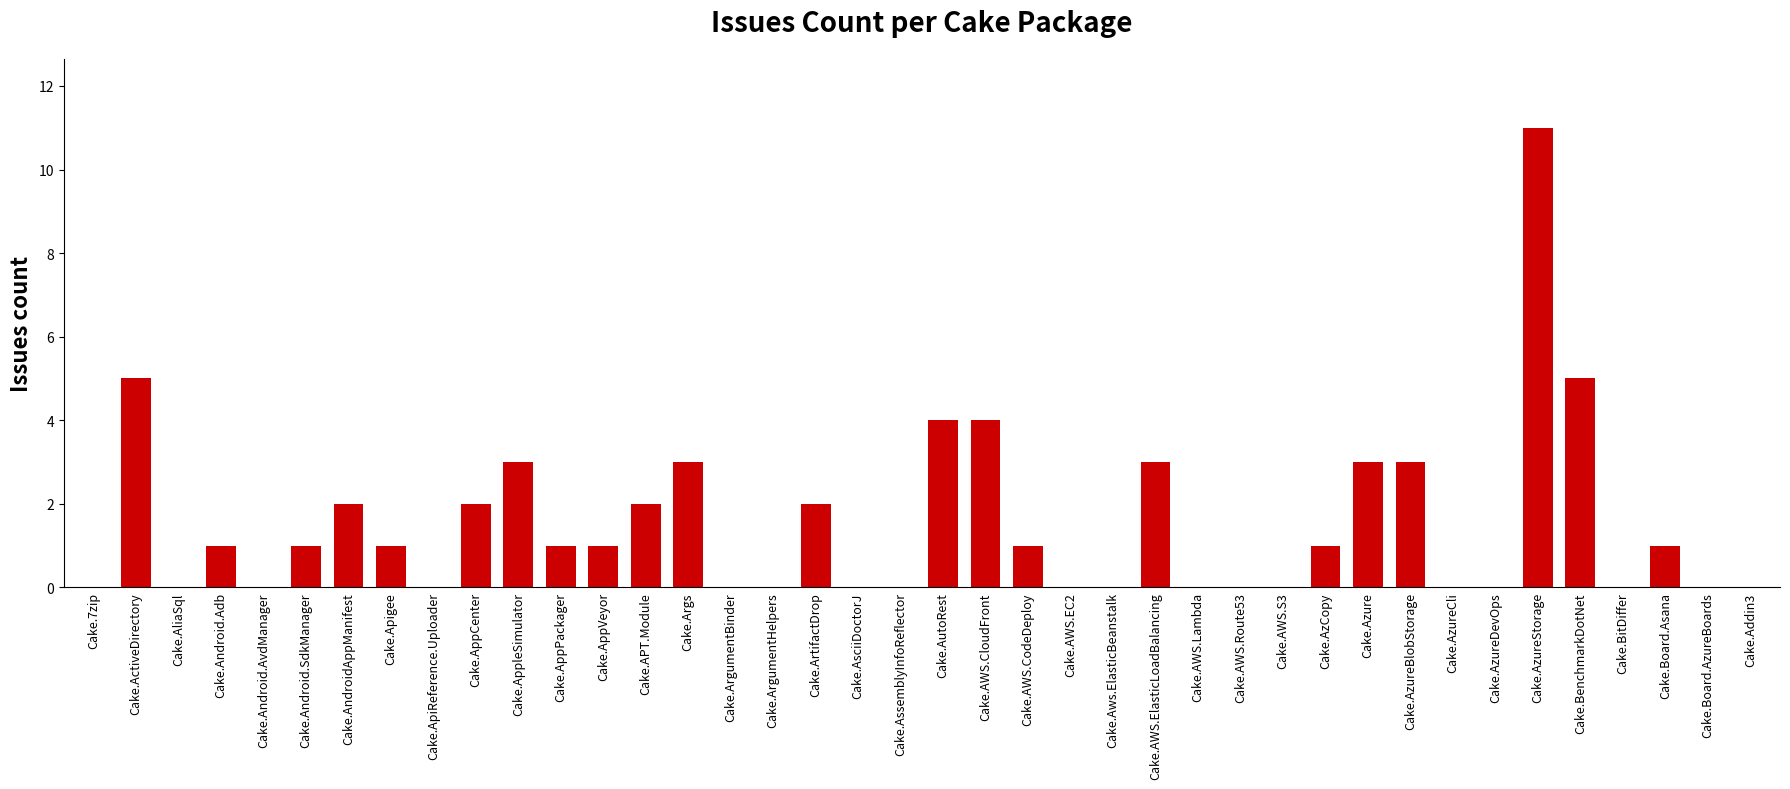

Between Cake.AWS.CodeDeploy and Cake.Azure, which is larger?

Cake.Azure